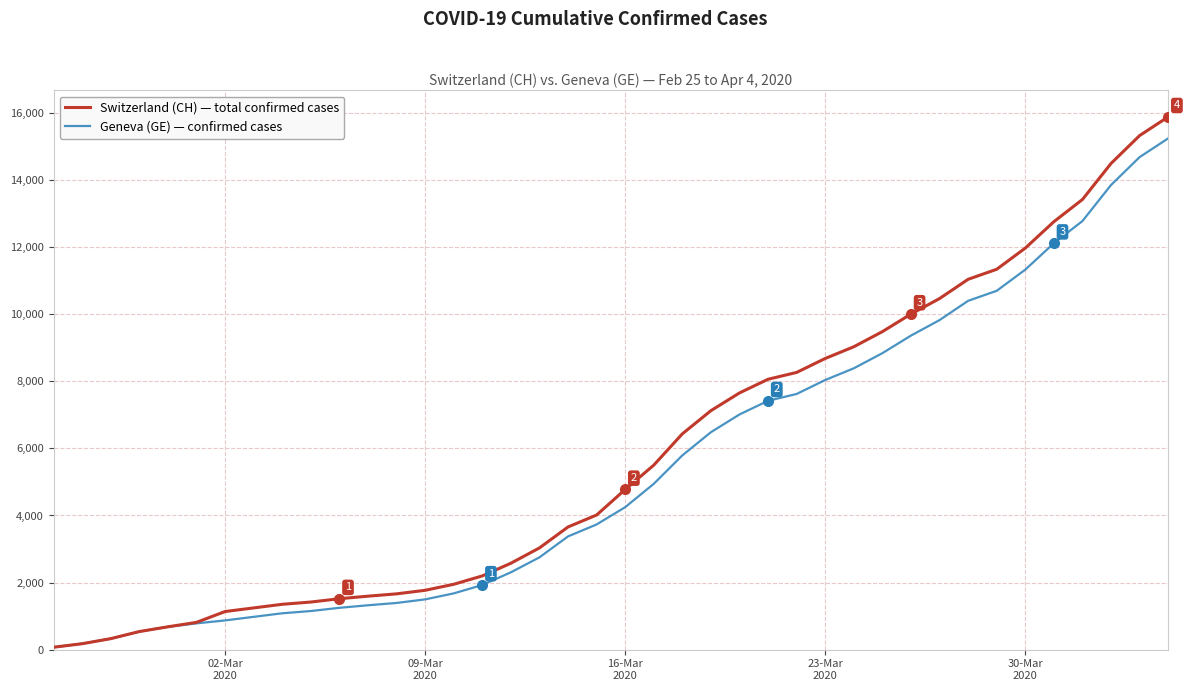

How many lines are shown in the chart?

2